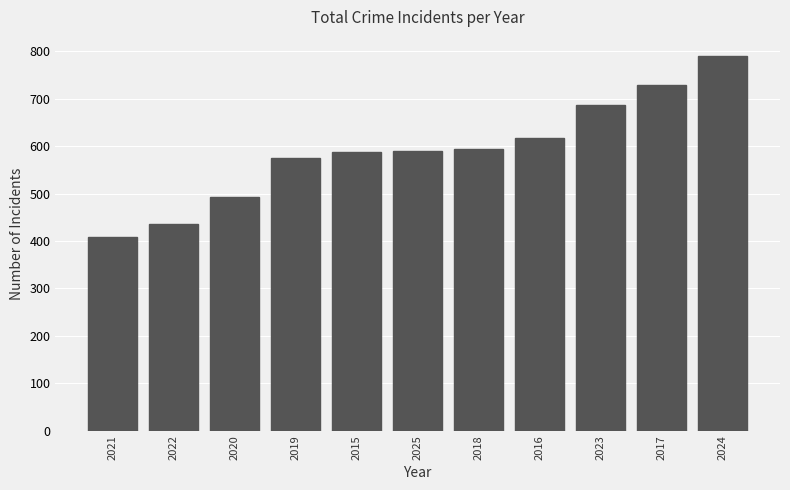

Does the chart contain stacked bars?

No